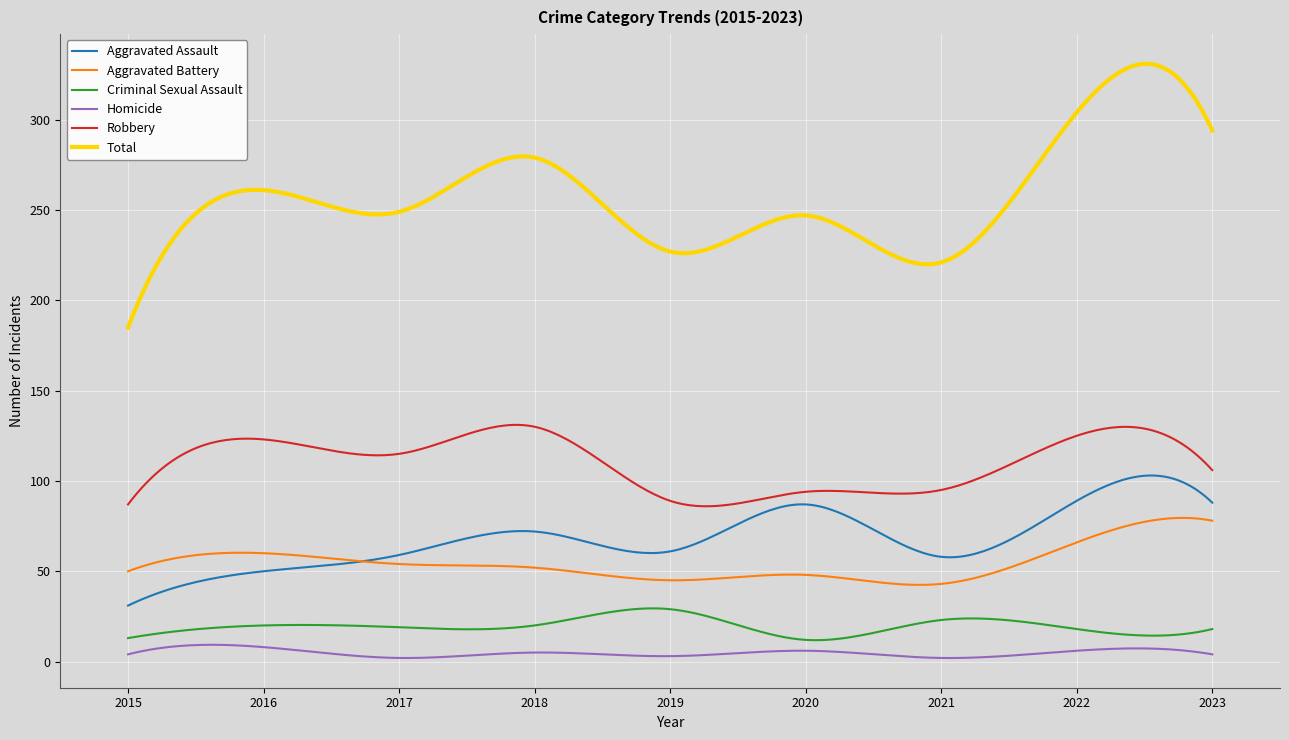

Which series has the widest spread of values?

Total